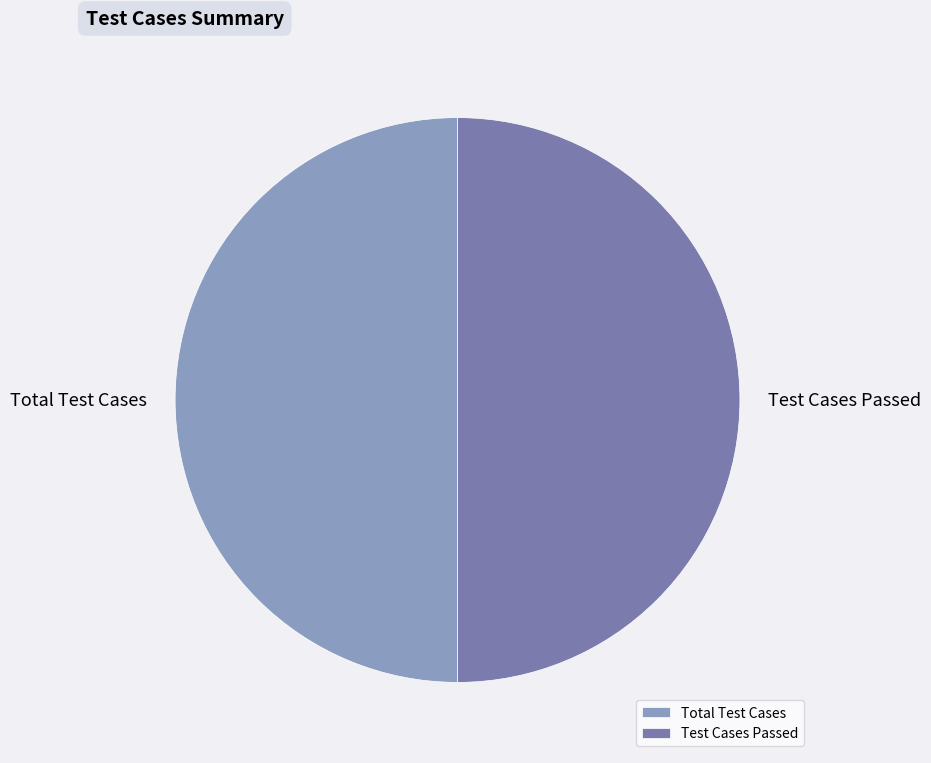

True or false: Test Cases Passed accounts for 64% of the total.

False